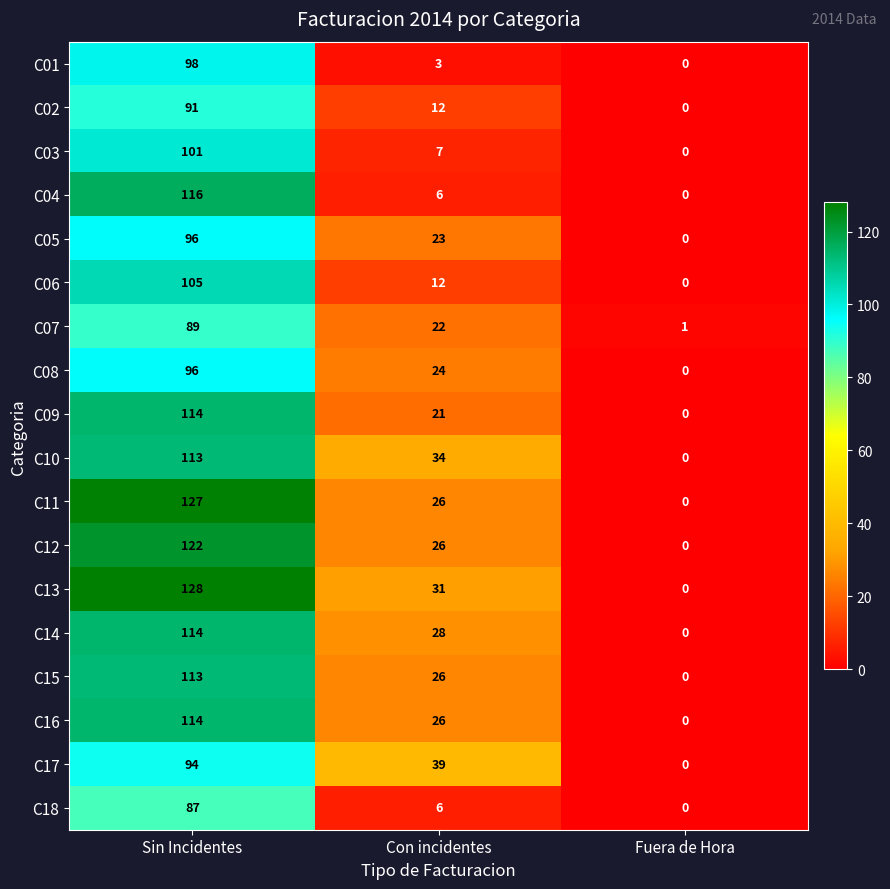

What is the difference between the C16 values at Sin Incidentes and Con incidentes?

88